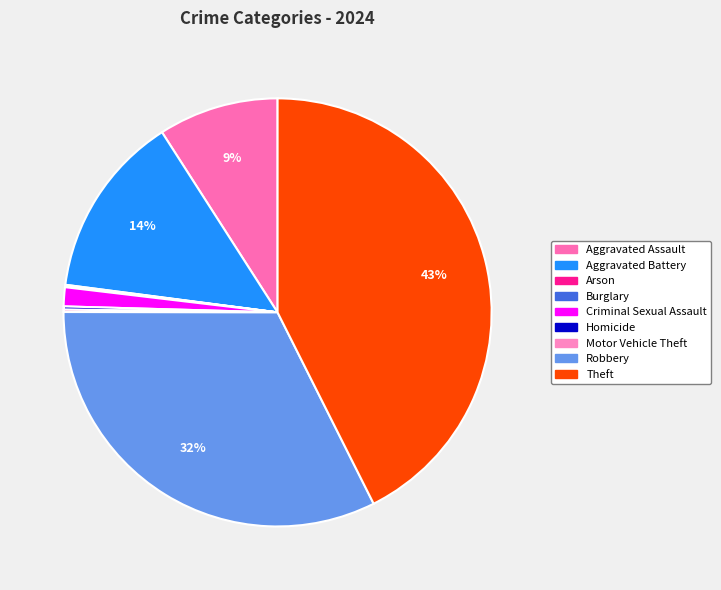

What is the smallest slice in the pie chart?

Arson